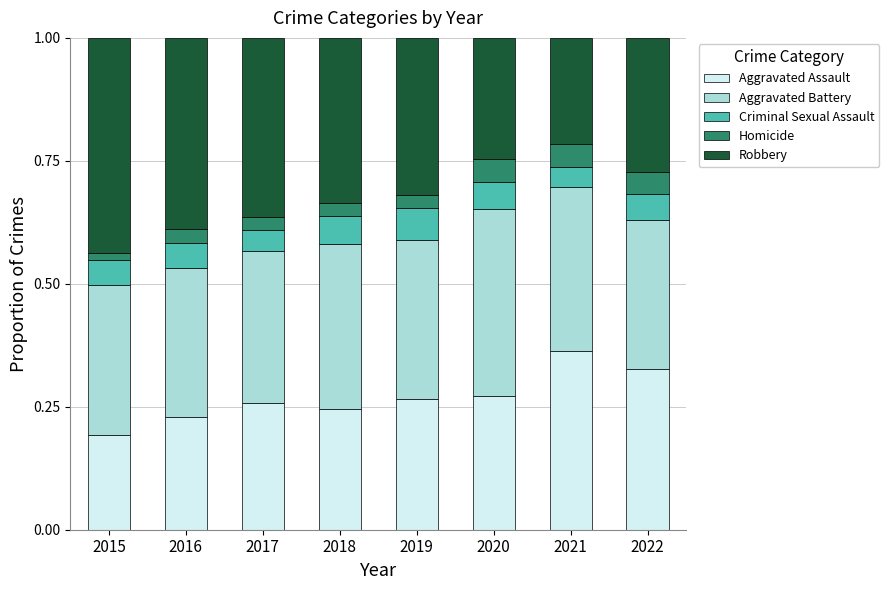

True or false: Aggravated Assault has a value of 0.4 at 2020.

False